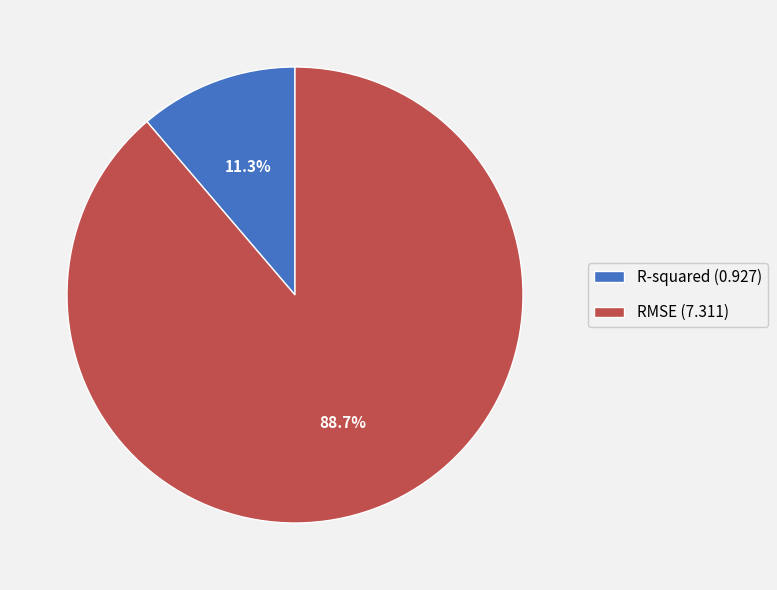

How many slices are in this pie chart?

2